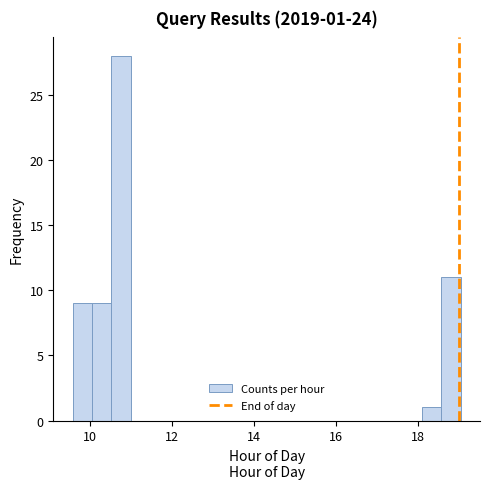

Read against the x-axis, roughly where is the centre of the tallest bar?

10.8